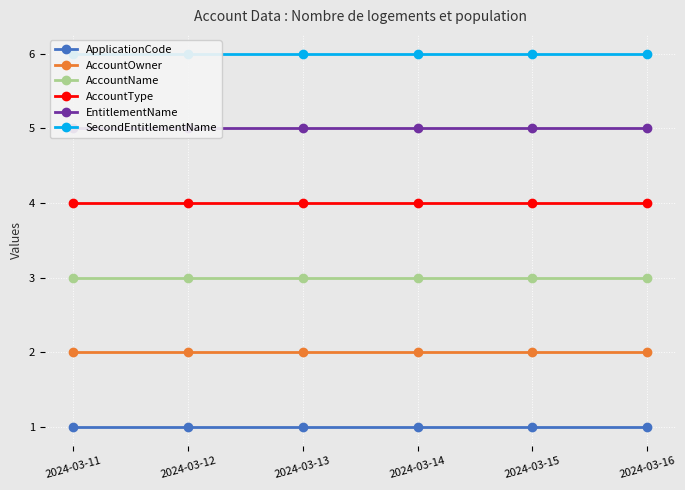

What is the value of the AccountOwner point at the 6th from the left?

2